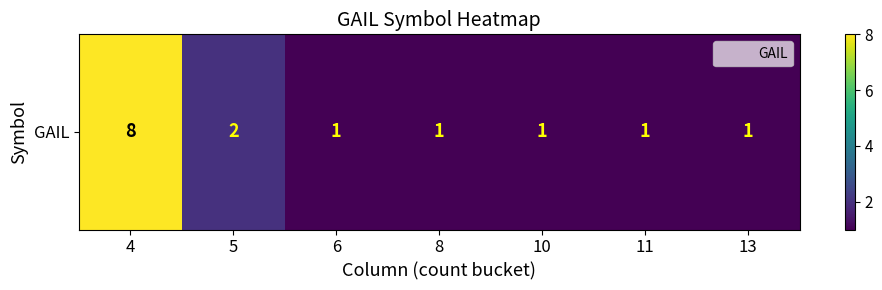

List the labels in order of value, largest first.

4, 5, 6, 8, 10, 11, 13